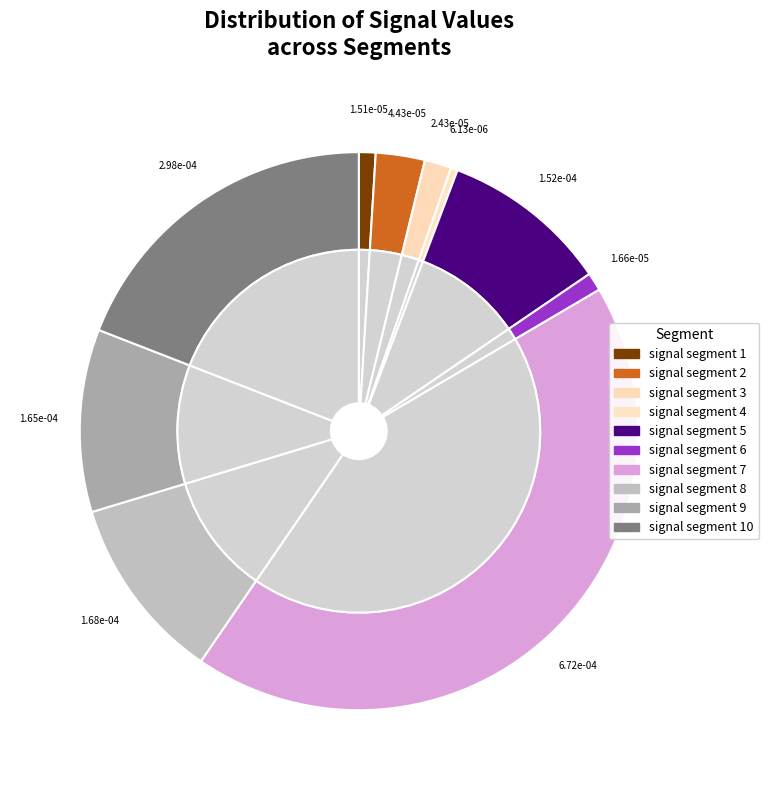

How many segments does this pie chart have?

10